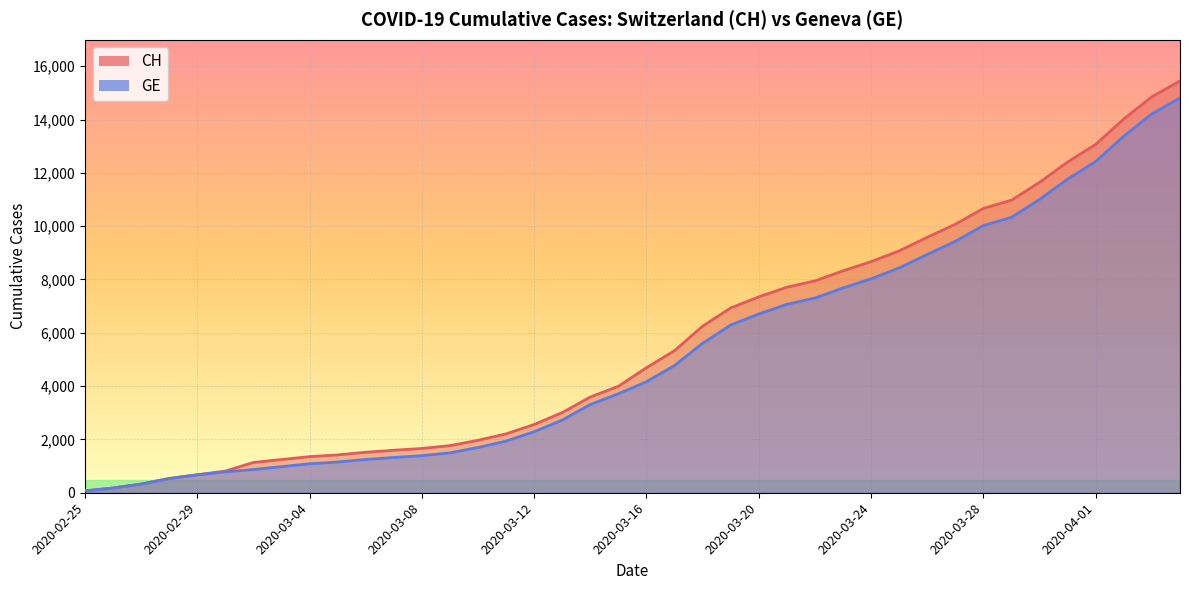

What is the average value of the GE series?

5255